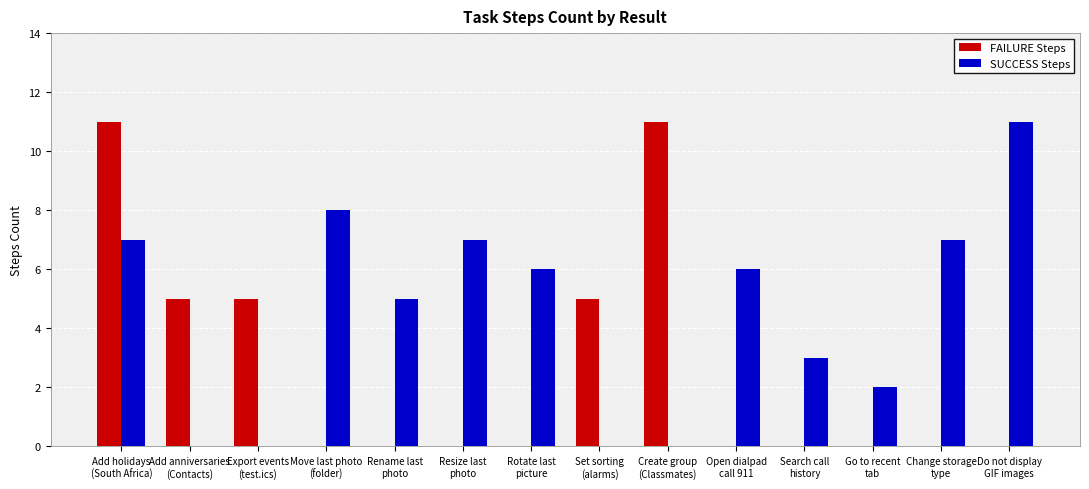

Reading left to right, list all the values displayed in this chart.

FAILURE Steps: 11	5	5	0	0	0	0	5	11	0	0	0	0	0
SUCCESS Steps: 7	0	0	8	5	7	6	0	0	6	3	2	7	11